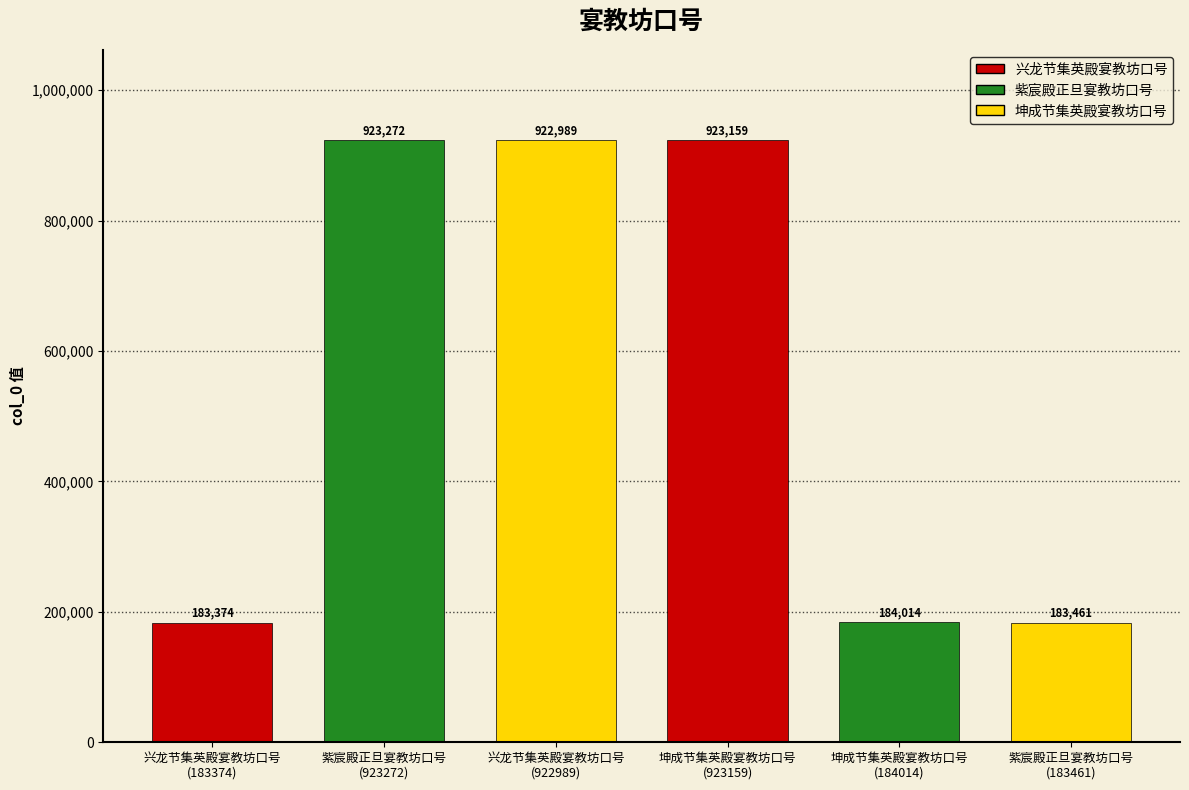

What position from the left is 兴龙节集英殿宴教坊口号
(922989)?

3